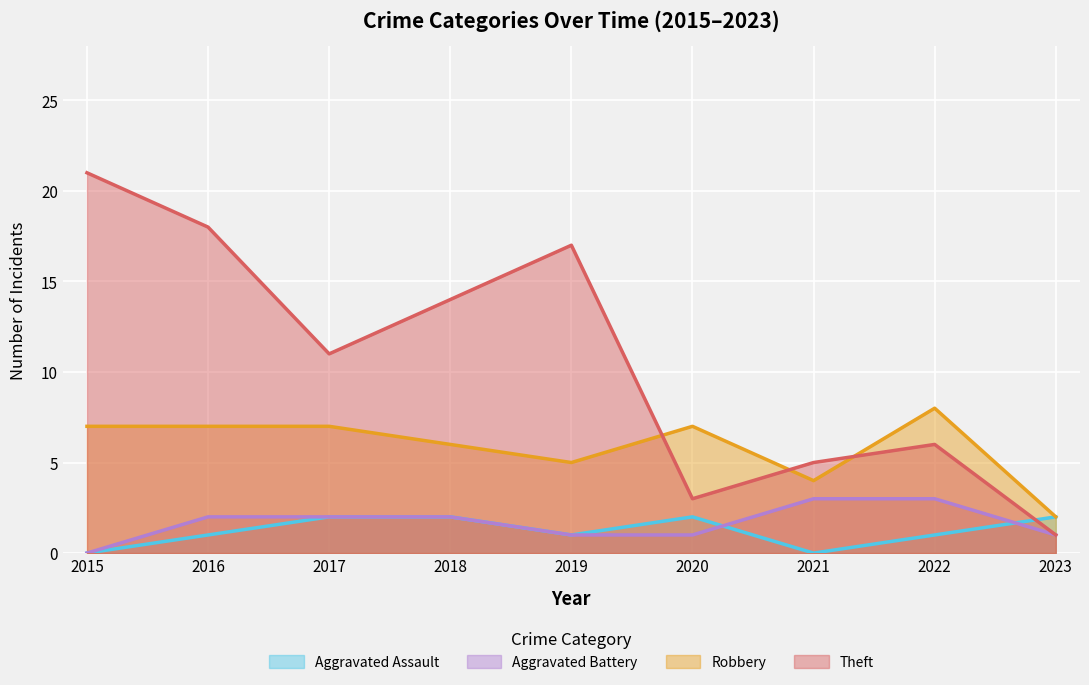

Does the chart display data point markers on the line(s)?

No